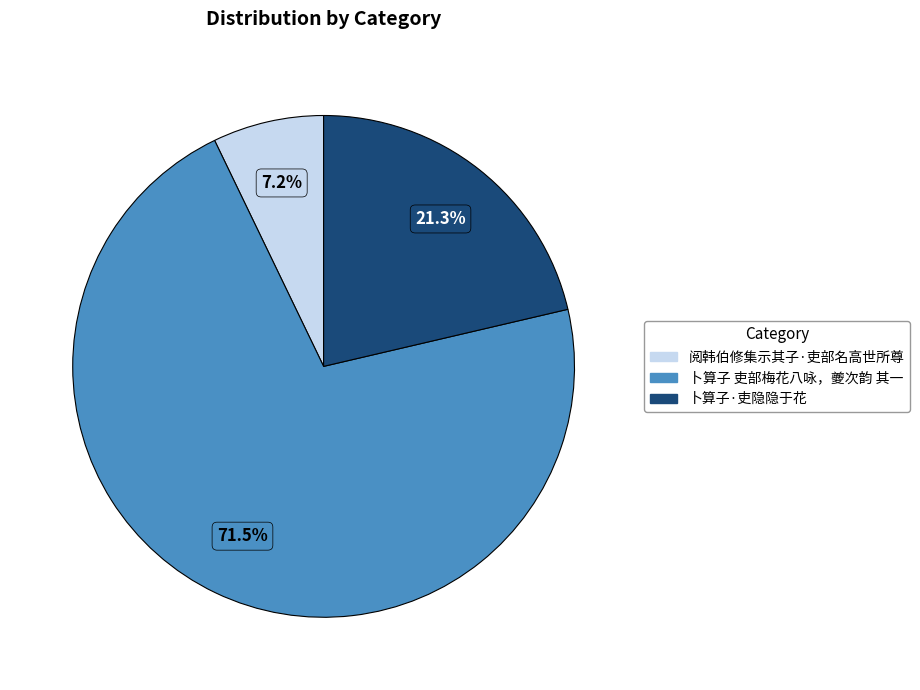

Does 卜算子 吏部梅花八咏，夔次韵 其一 represent more than half of the total?

Yes